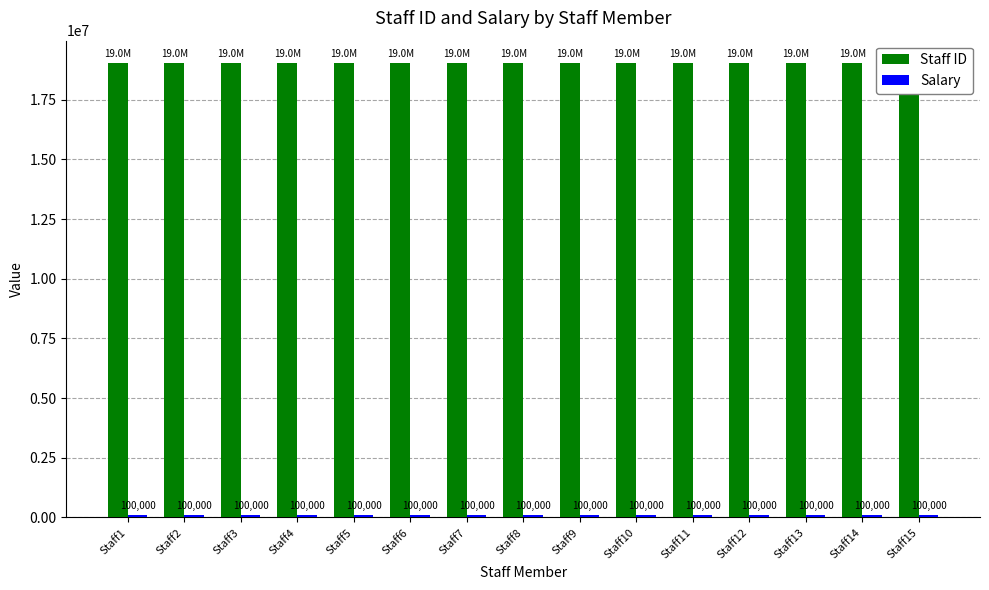

What are all the series names shown in the legend?

Staff ID, Salary